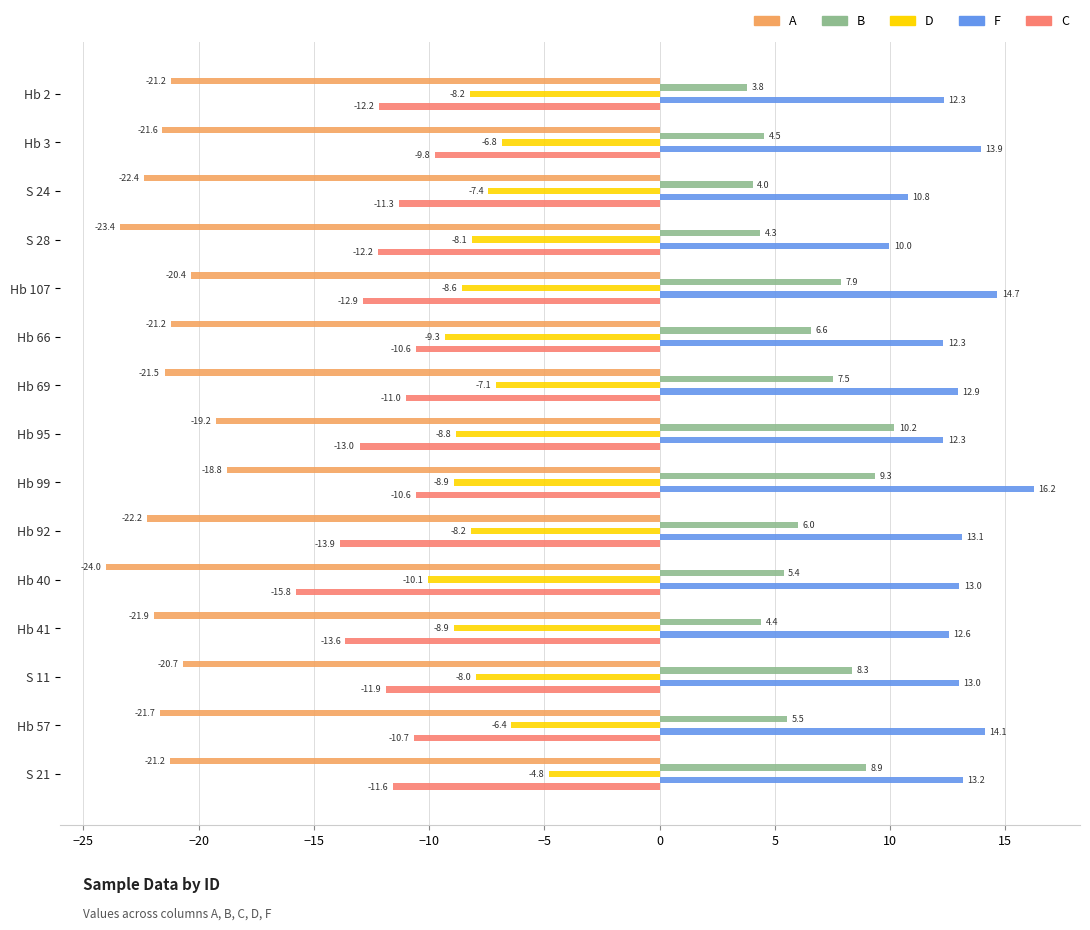

At which label does F reach its peak?

Hb 99